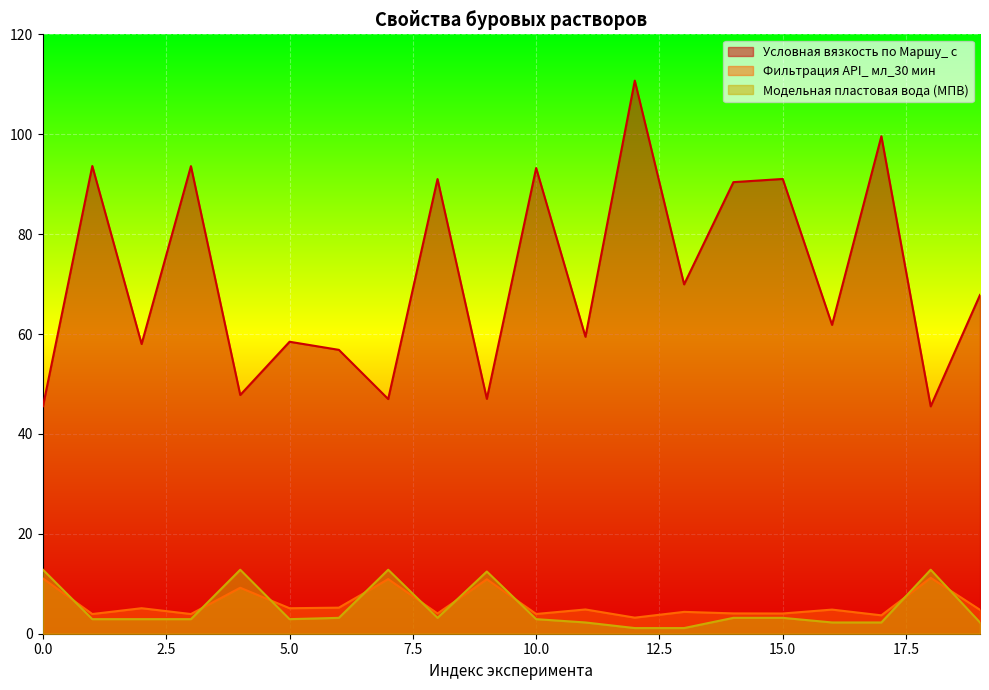

What is the value of the Условная вязкость по Маршу_ с point at the 17th from the left?

61.8